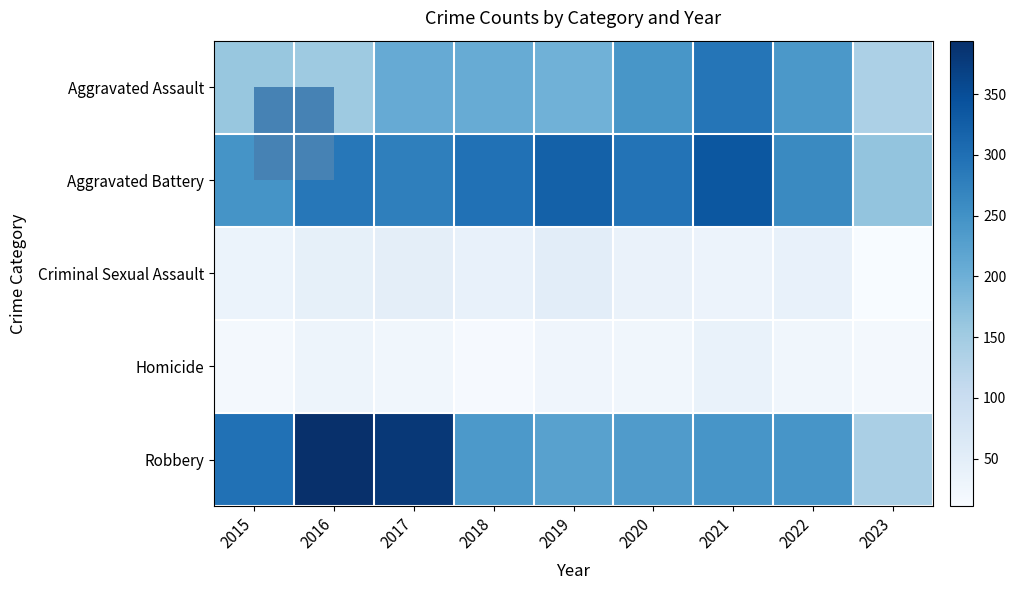

How many data points does each series have?

9